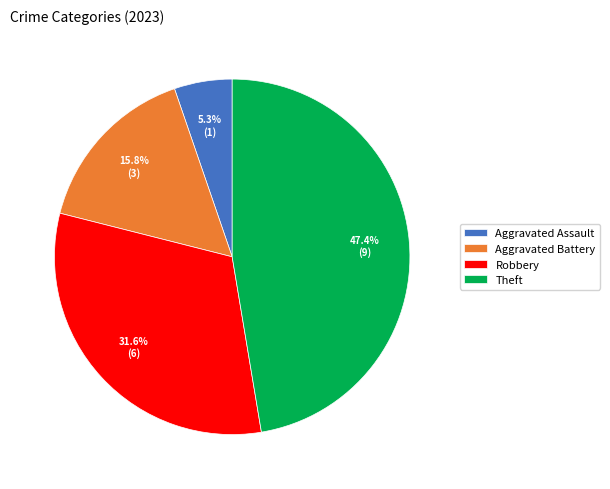

Do Aggravated Battery and Robbery together represent more than half of the pie?

No